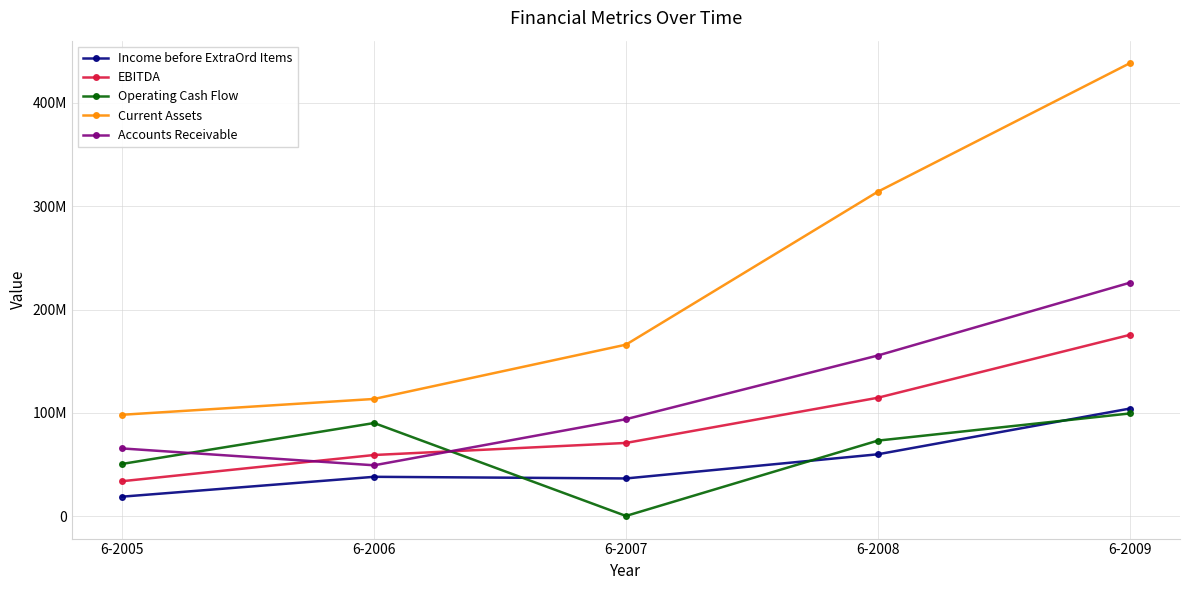

Does the chart have visible grid lines?

Yes